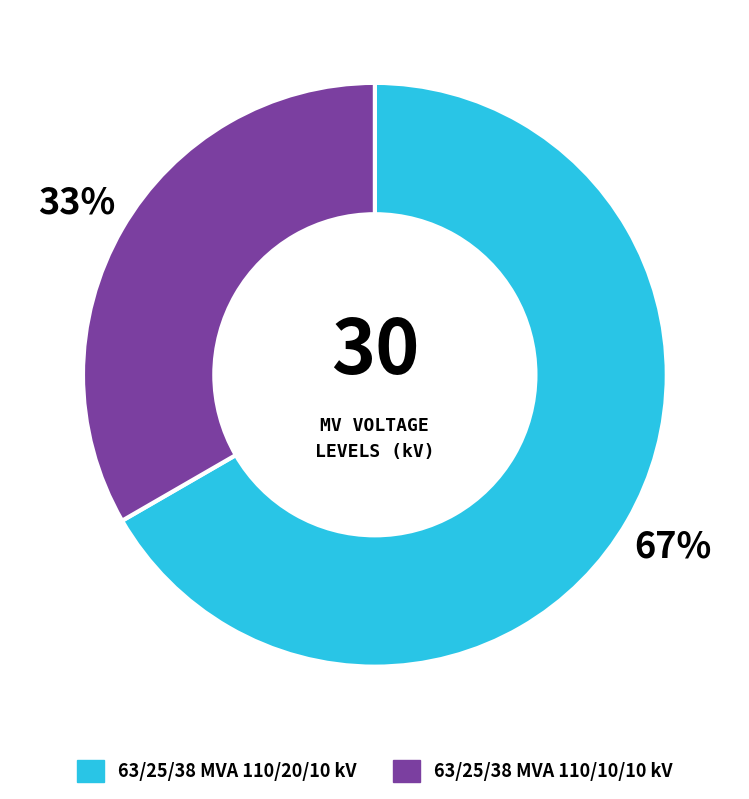

Which slice is the largest?

63/25/38 MVA 110/20/10 kV